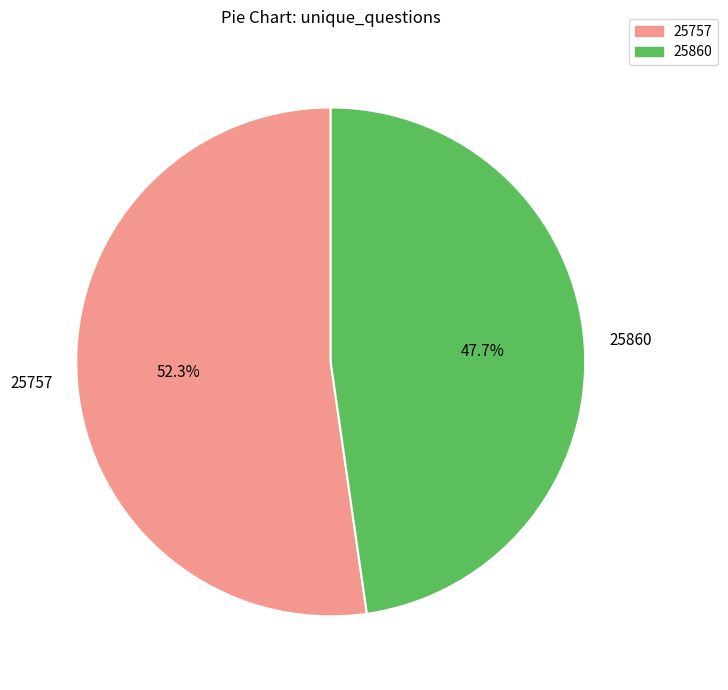

To the nearest percent, what is the difference between the largest and smallest slice percentages?

5%